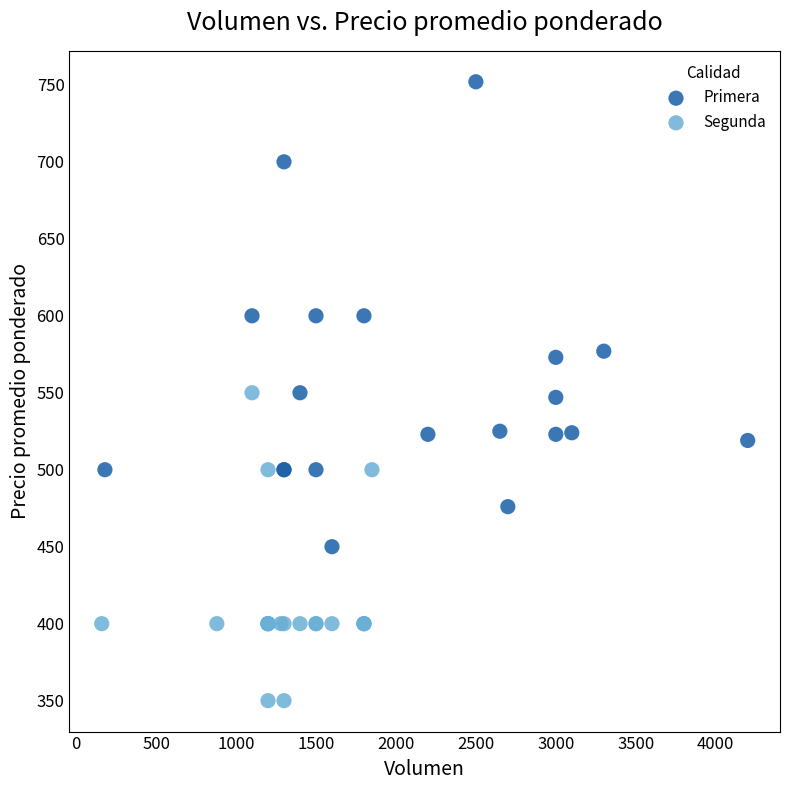

Which series contains the highest Y value?

Primera